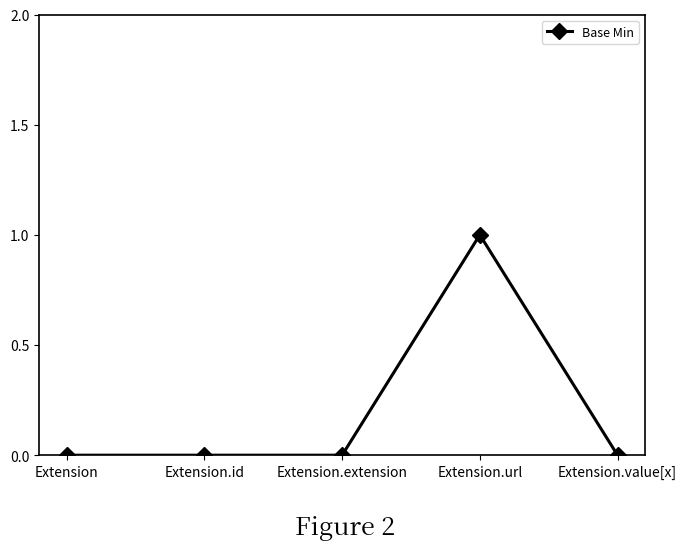

Reading left to right, list all the values displayed in this chart.

0	0	0	1	0